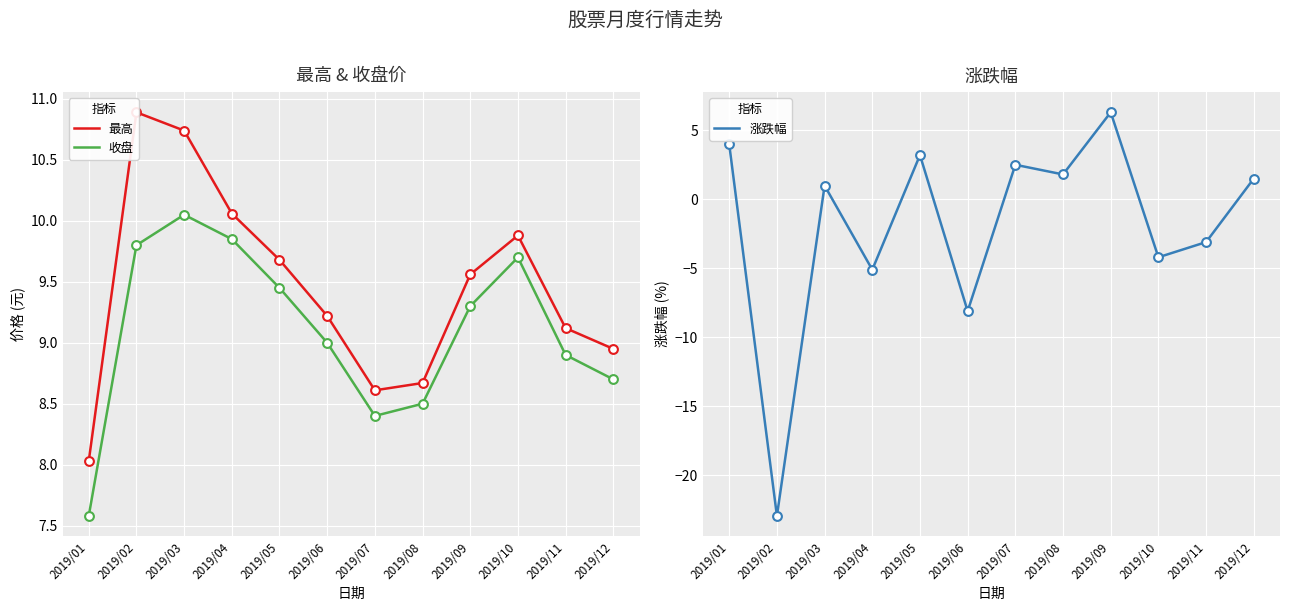

Which series reaches the maximum Y coordinate?

最高